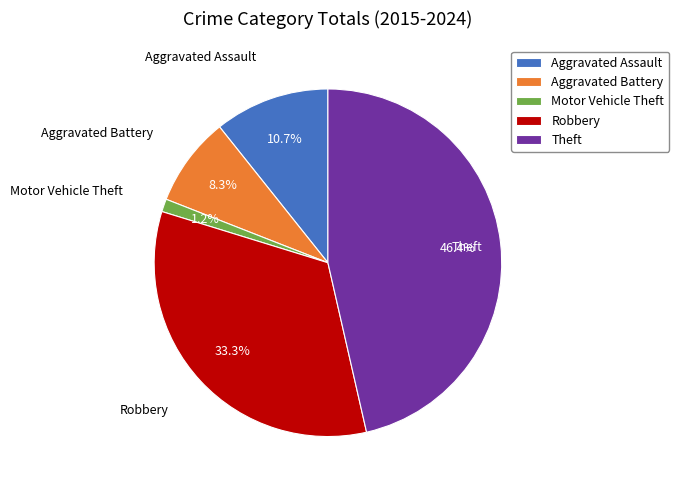

To the nearest percent, what portion does Robbery represent?

33%